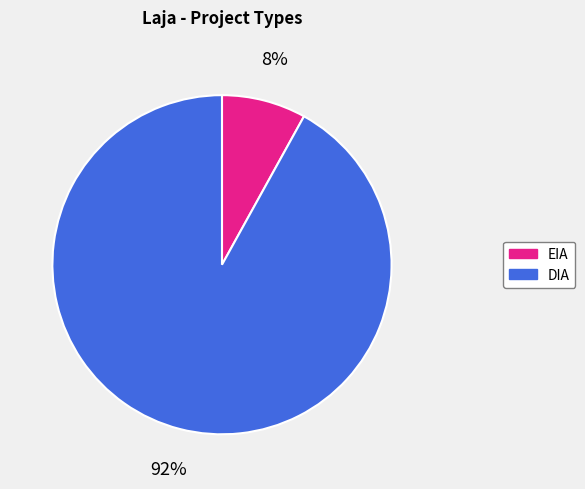

Does any single category account for the majority?

Yes